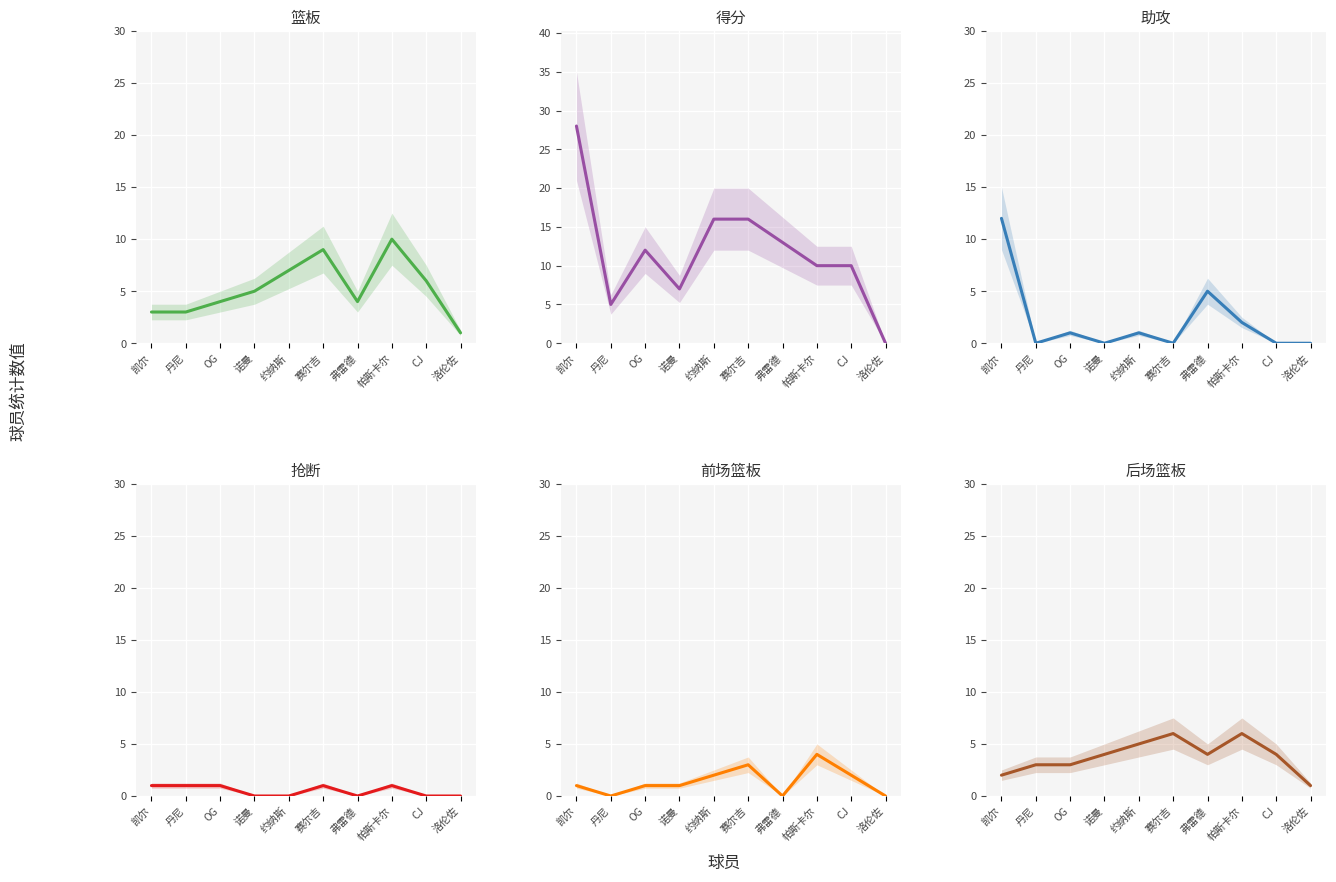

Which category has the highest value in the 助攻 series?

凯尔